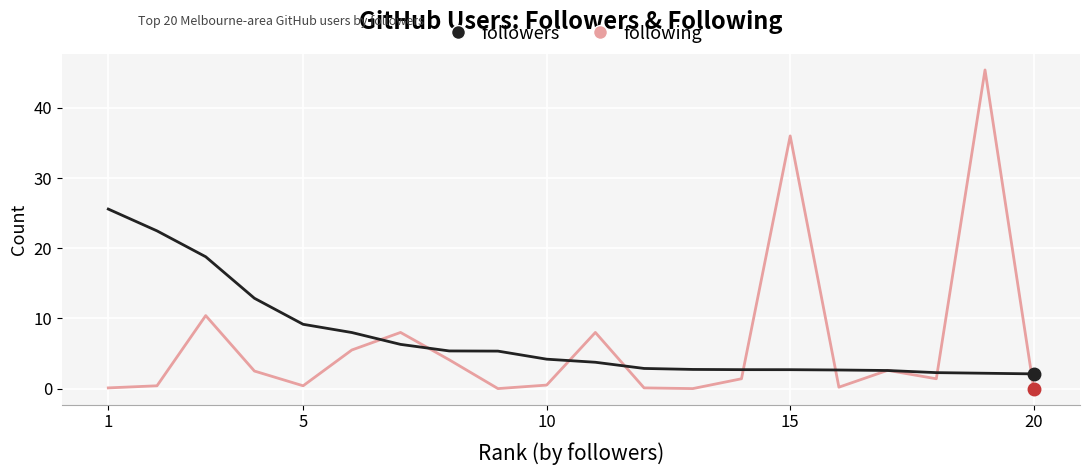

List the series in order of their peak value, highest first.

following, followers